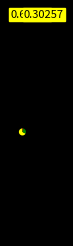

Is there a majority slice in this chart?

Yes